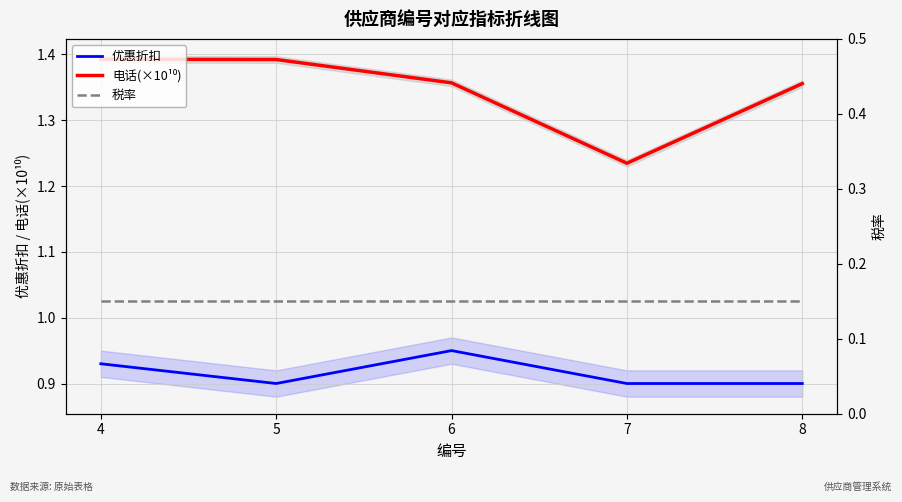

What is the sum of all 电话(×10¹⁰) values?

6.7